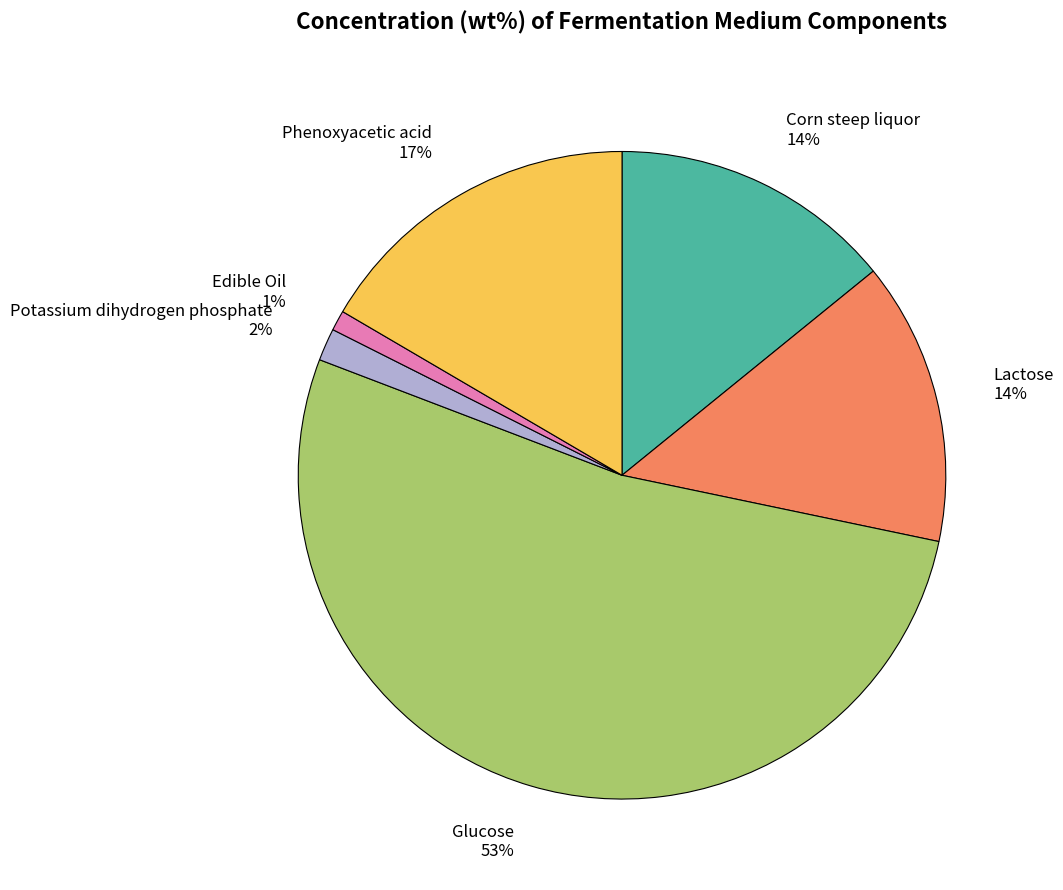

Is there any slice that represents more than half of the pie?

Yes